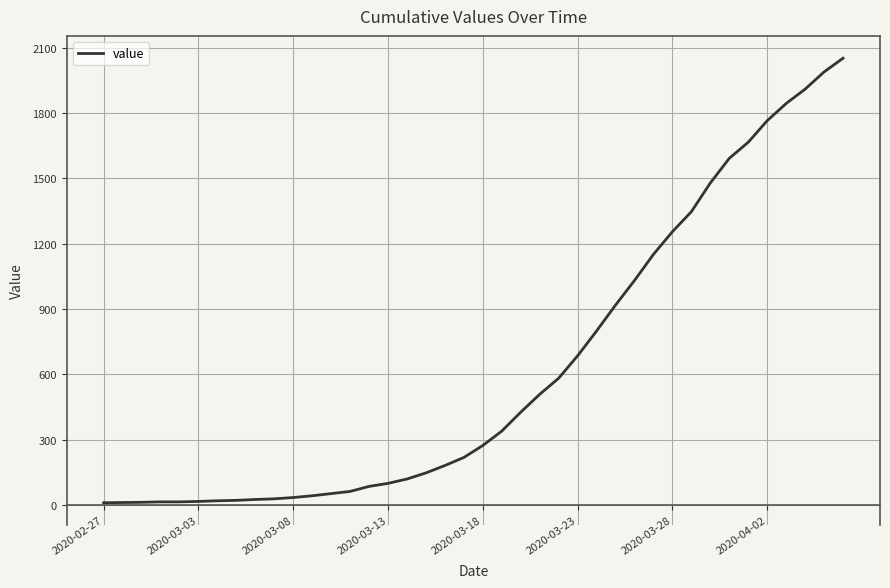

What is the difference between the maximum and minimum values?

2042